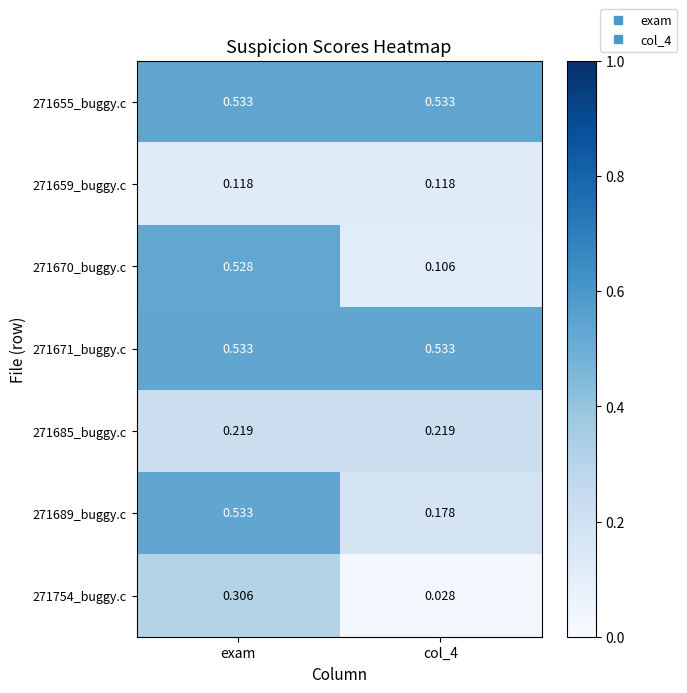

At how many categories does at least one series exceed 0?

2